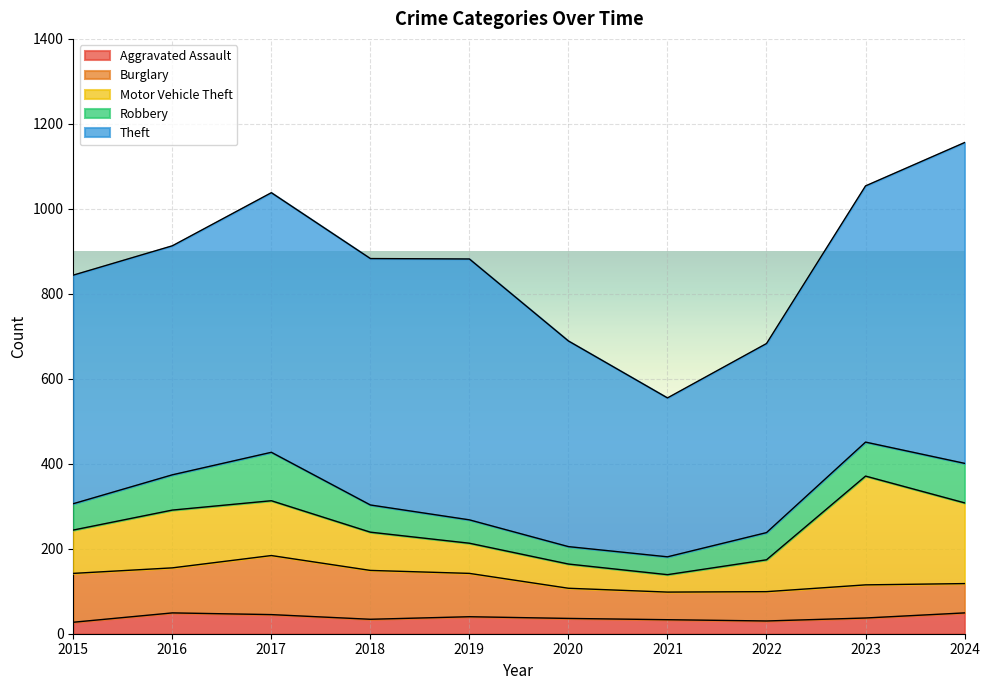

What is the difference between the maximum and minimum values in the Aggravated Assault series?

22